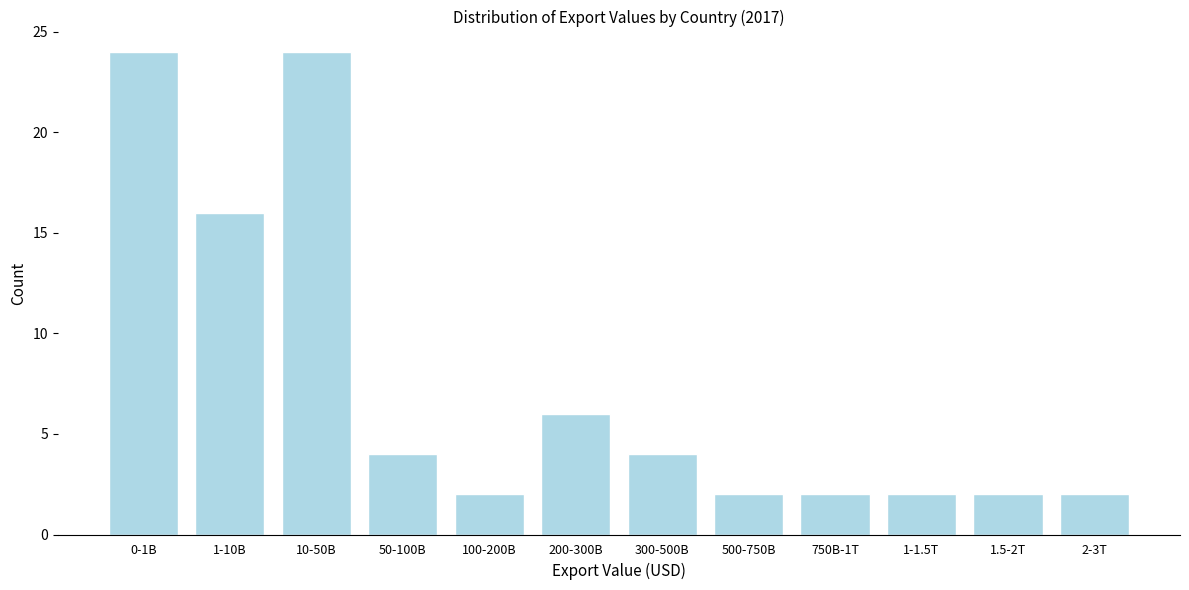

Reading left to right, list all the values displayed in this chart.

0-1B=24	1-10B=16	10-50B=24	50-100B=4	100-200B=2	200-300B=6	300-500B=4	500-750B=2	750B-1T=2	1-1.5T=2	1.5-2T=2	2-3T=2